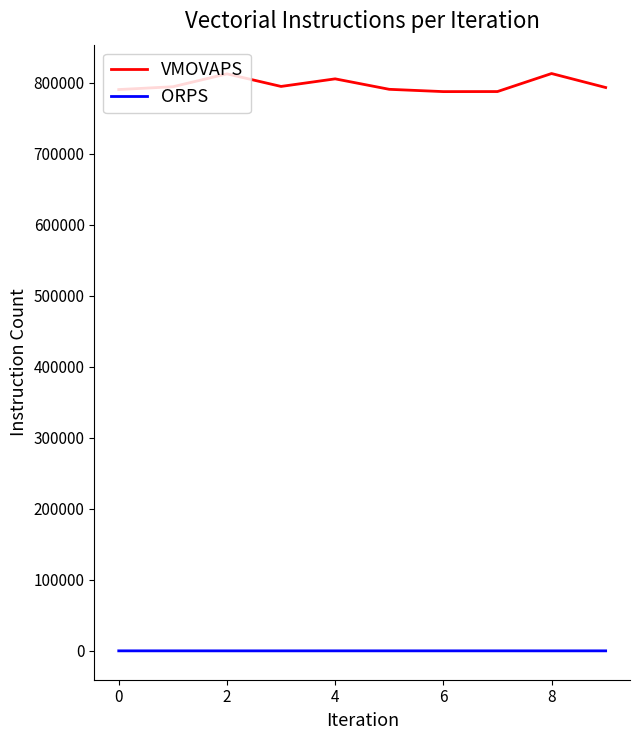

True or false: ORPS and VMOVAPS cross at least once.

False